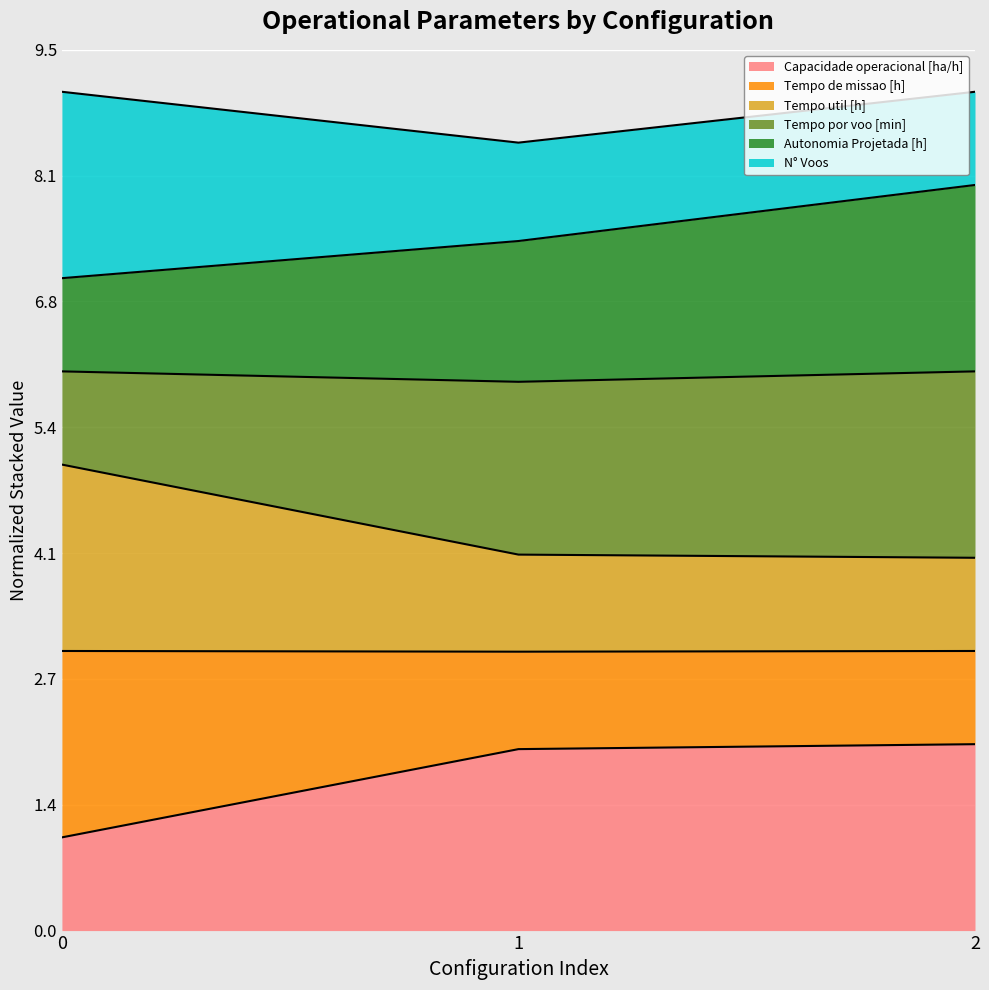

What is the lowest value of the Capacidade operacional [ha/h] series?

1.0